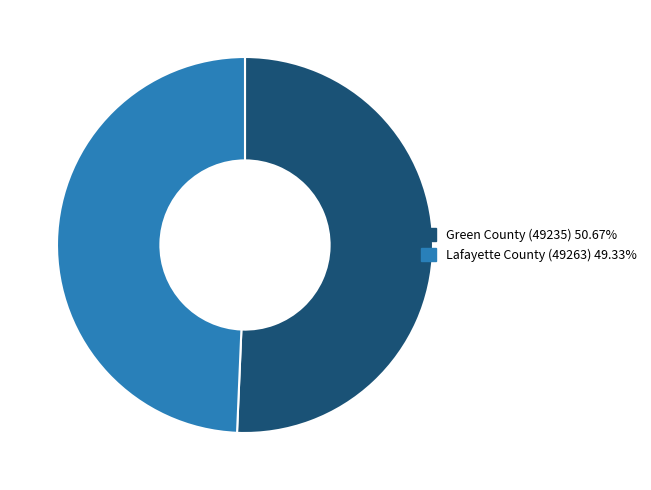

Approximately how many times larger is the value at Green County (49235) compared to Lafayette County (49263)?

1.0